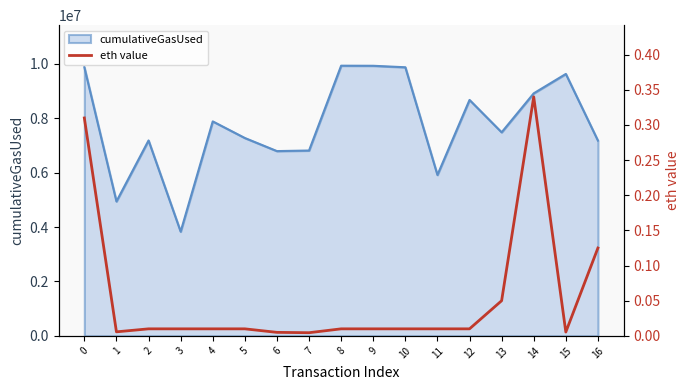

What is the sum of all values?

0.9